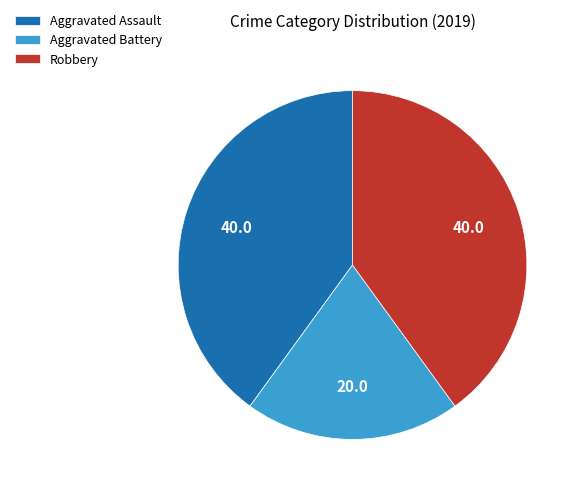

True or false: Aggravated Battery accounts for 20% of the total.

True